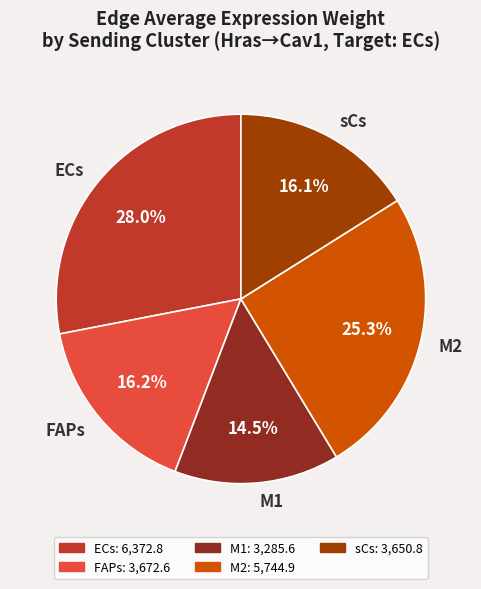

The M1 slice represents 4% of the pie. True or false?

False